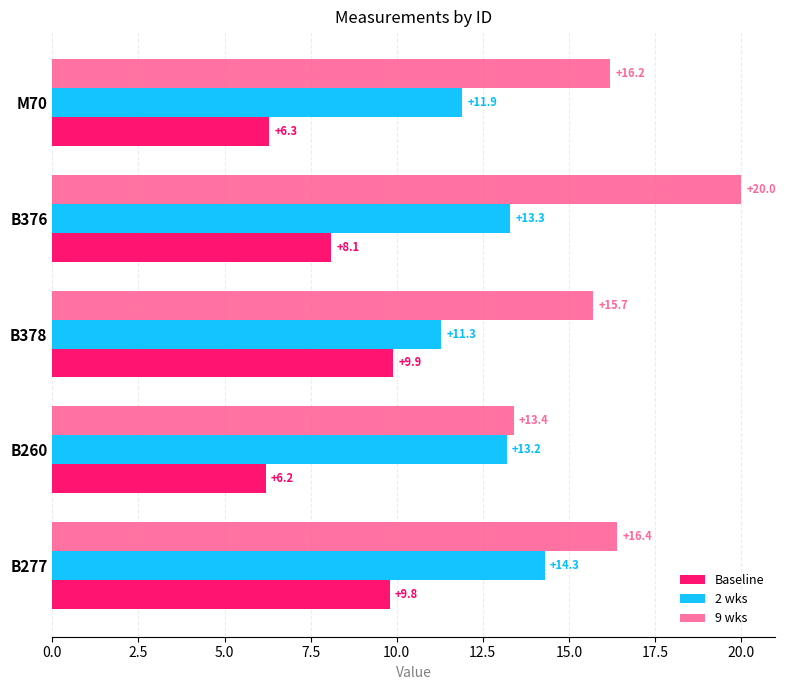

Is the value of 9 wks at B277 greater than the value of 2 wks at M70?

Yes